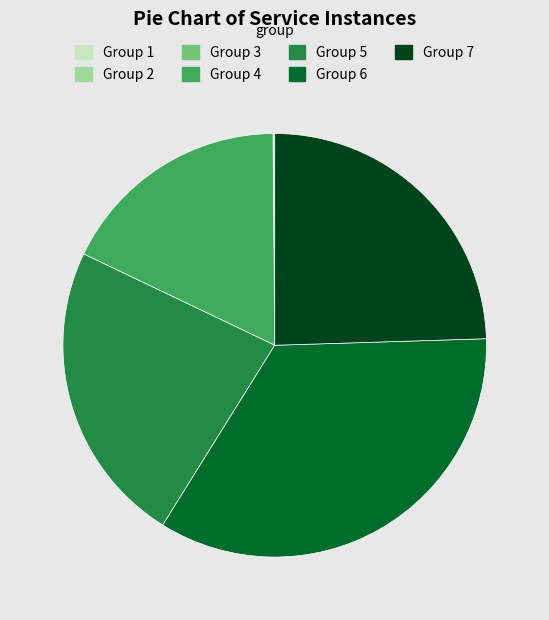

True or false: Group 7 accounts for 25% of the total.

True